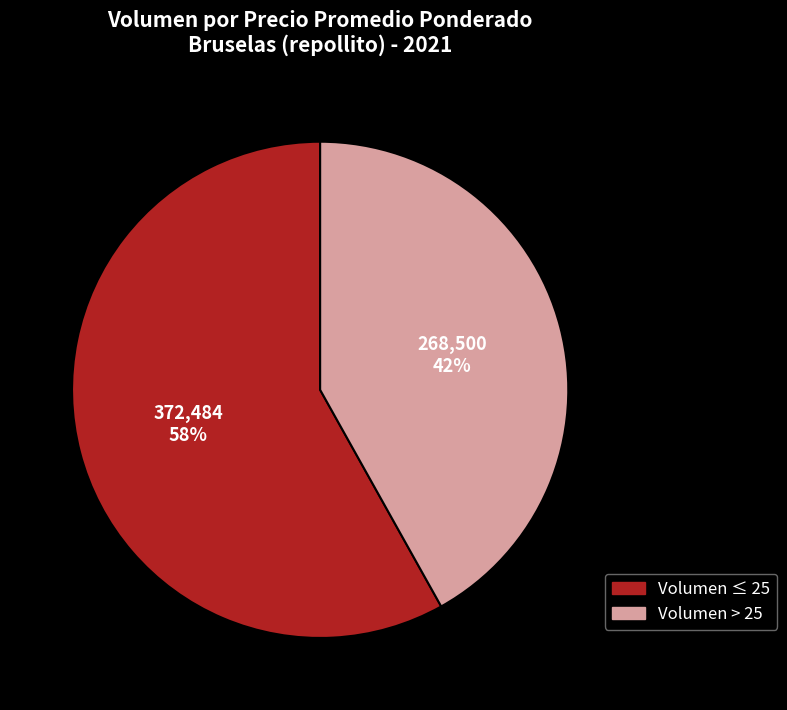

To the nearest percent, what is the difference between the largest and smallest slice percentages?

16%